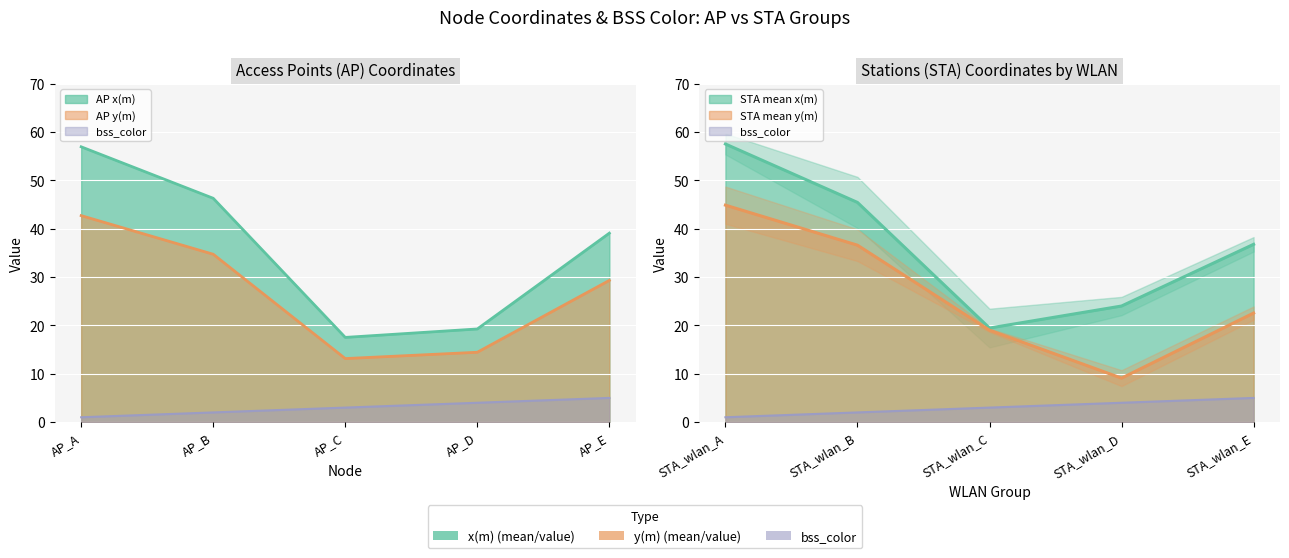

True or false: bss_color has a value of 1.0 at AP_A.

True